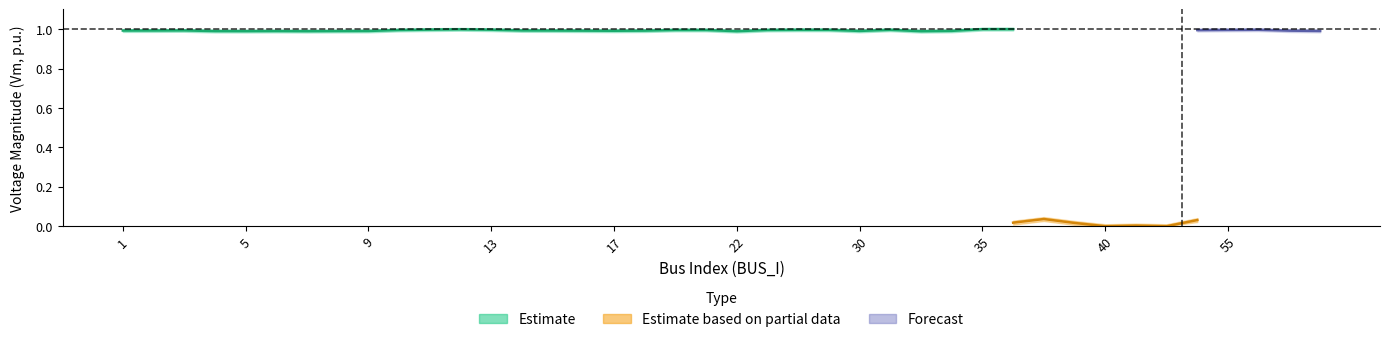

Which label corresponds to the largest value in the chart?

36